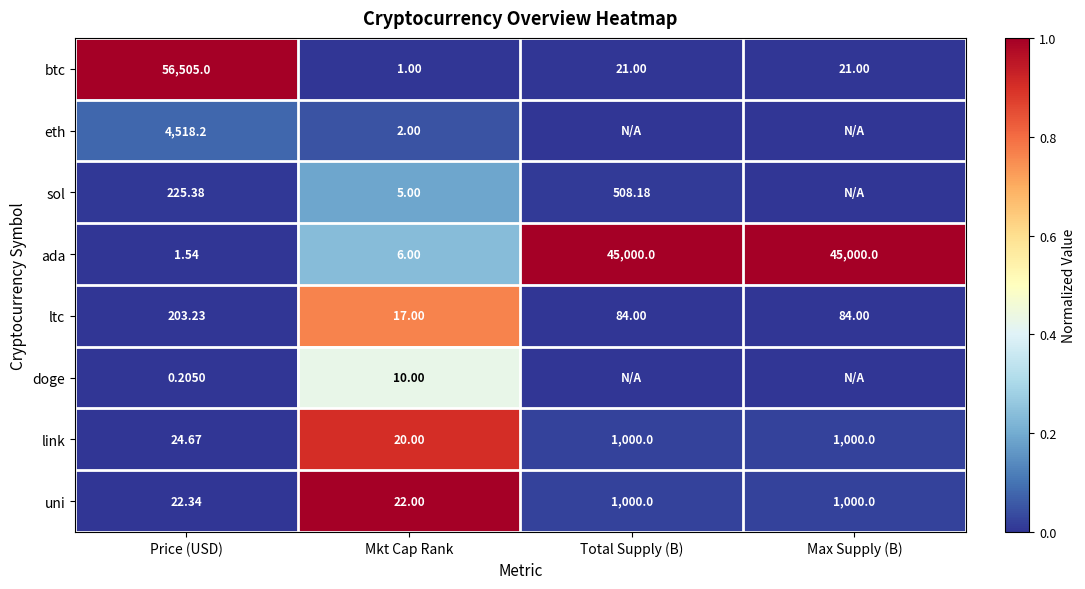

At Mkt Cap Rank, list the series in order from smallest to largest.

btc, eth, sol, ada, doge, ltc, link, uni